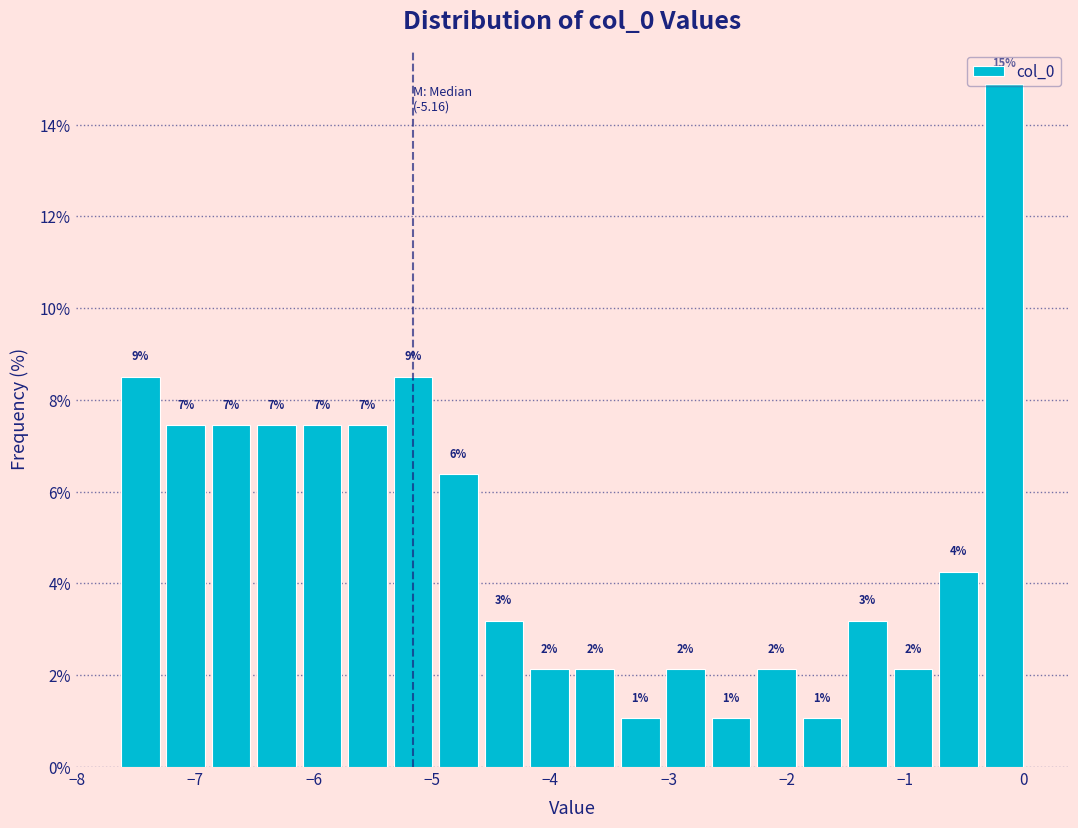

Around what value on the x-axis is the tallest bar? Give the approximate position of its centre, as read against the axis.

-0.2